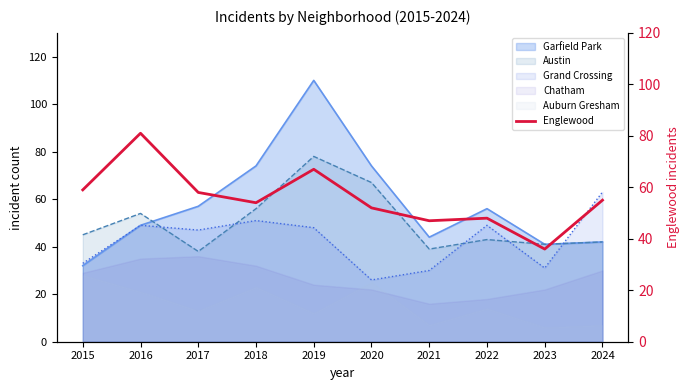

True or false: Garfield Park and Chatham intersect in this chart.

False